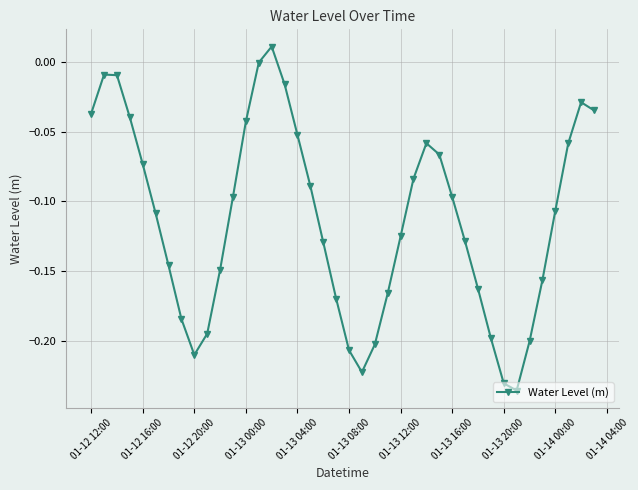

What is the sum of all values?

-4.5